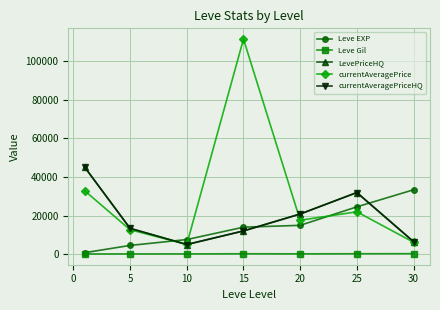

True or false: currentAveragePrice and Leve Gil intersect in this chart.

False